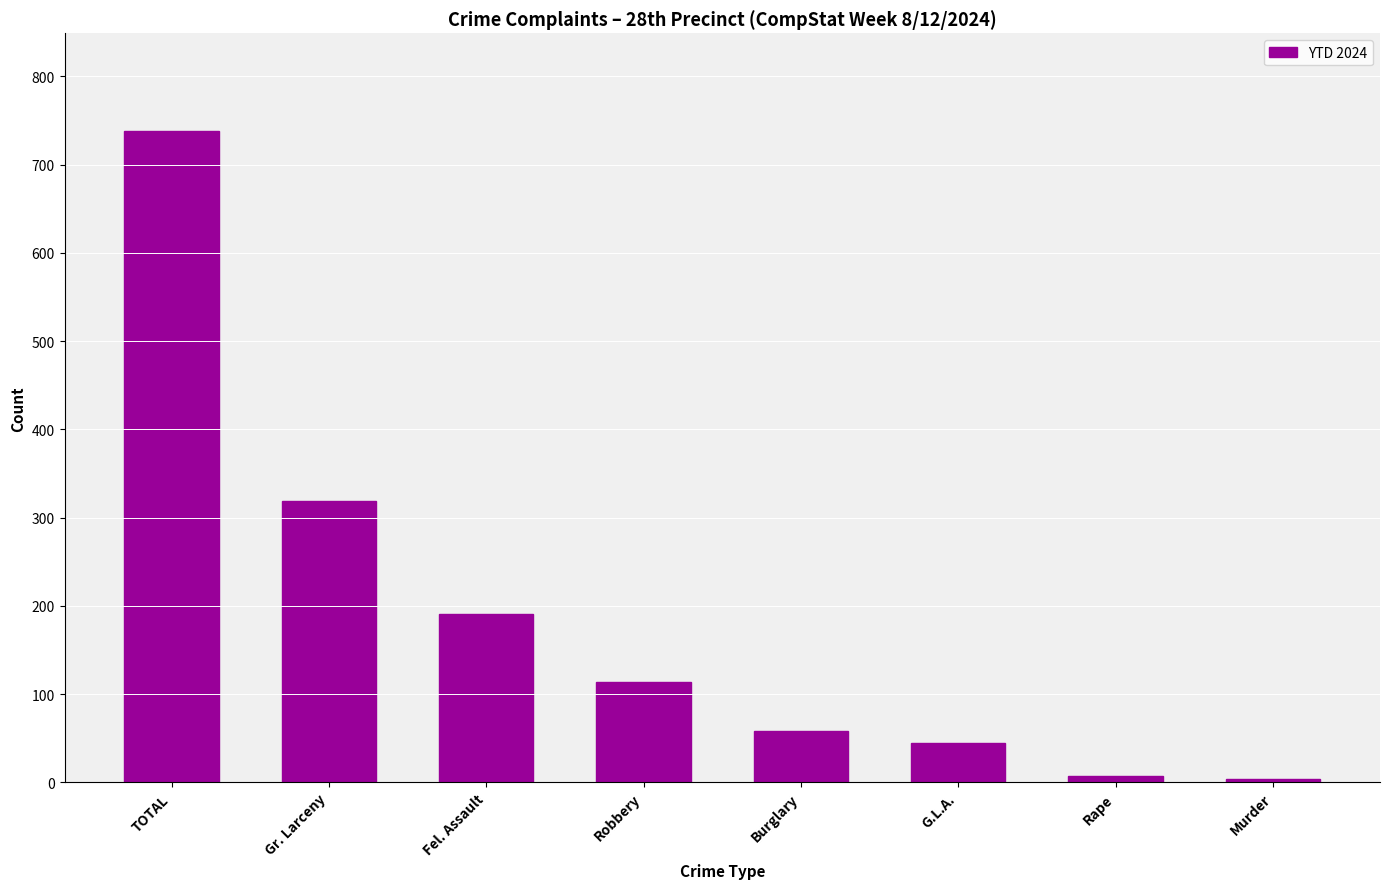

How many data points are less than 114?

4